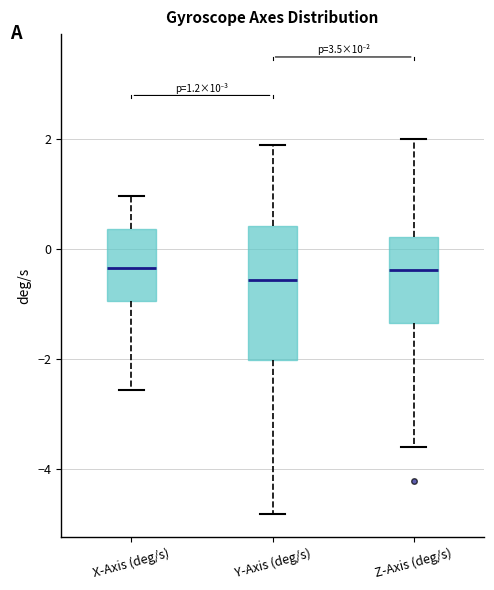

Which box is the tallest, from its lower edge to its upper edge?

Y-Axis (deg/s)